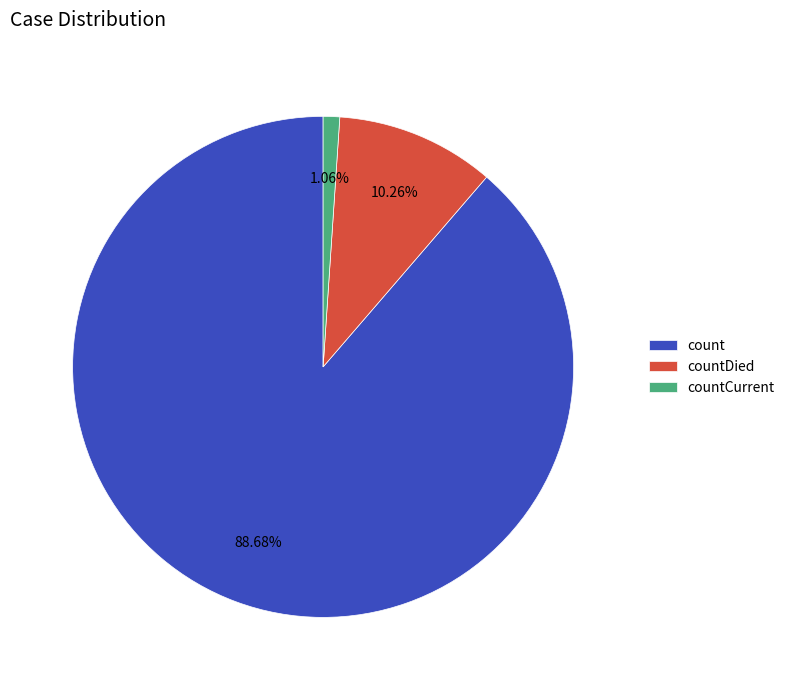

To the nearest percent, what is the combined percentage of count and countCurrent?

90%